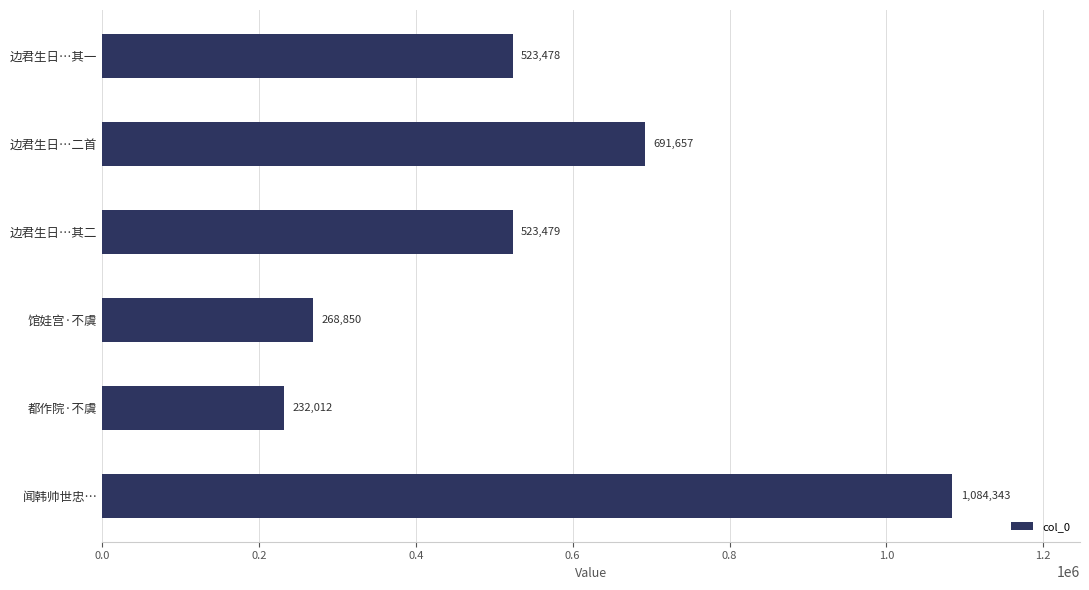

How many series are shown in this chart?

1